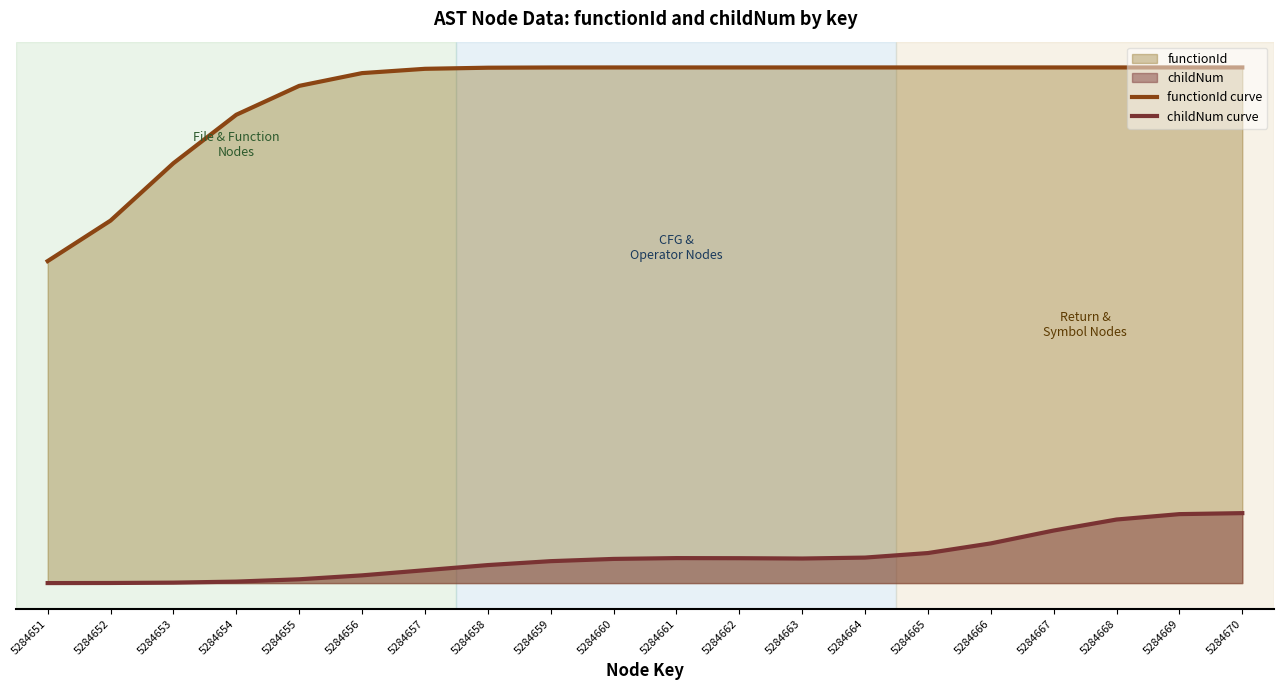

What is the total value across all series at 5284661?

10.5